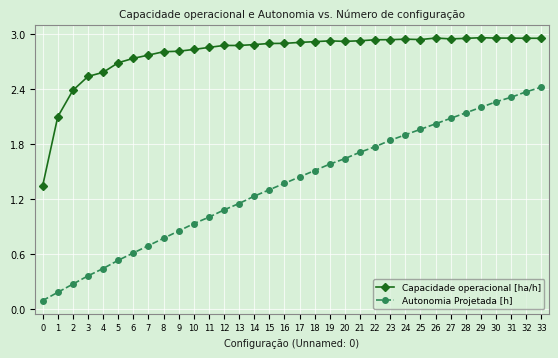

List the labels in order of Autonomia Projetada [h] value, largest first.

33, 32, 31, 30, 29, 28, 27, 26, 25, 24, 23, 22, 21, 20, 19, 18, 17, 16, 15, 14, 13, 12, 11, 10, 9, 8, 7, 6, 5, 4, 3, 2, 1, 0